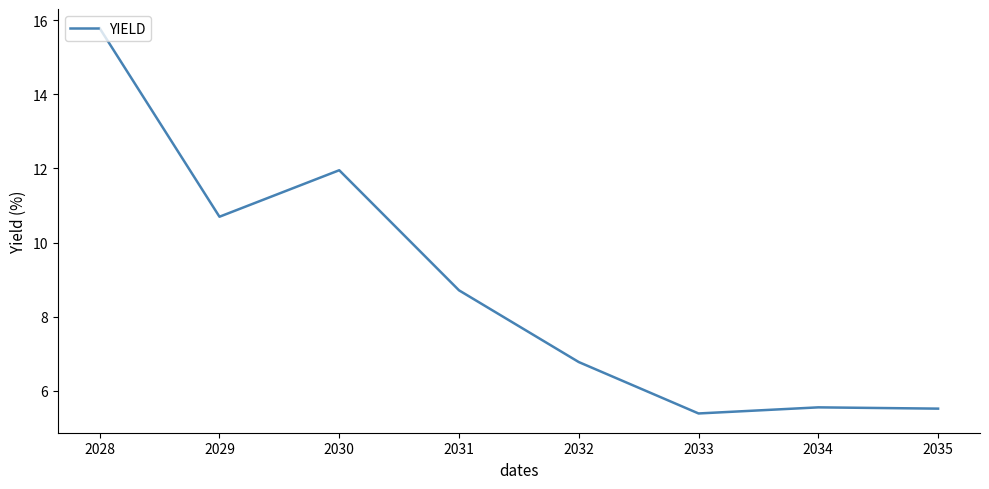

How many lines are shown in the chart?

1